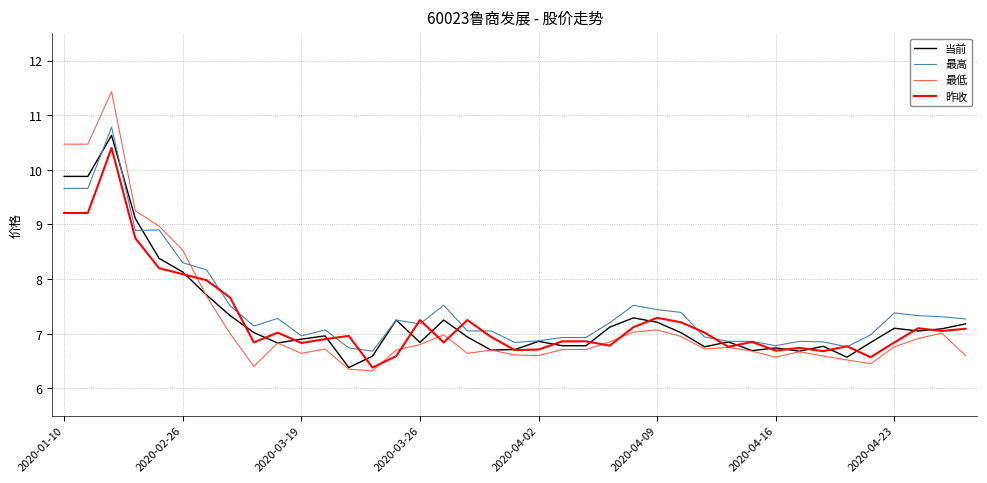

How many lines are shown in the chart?

4